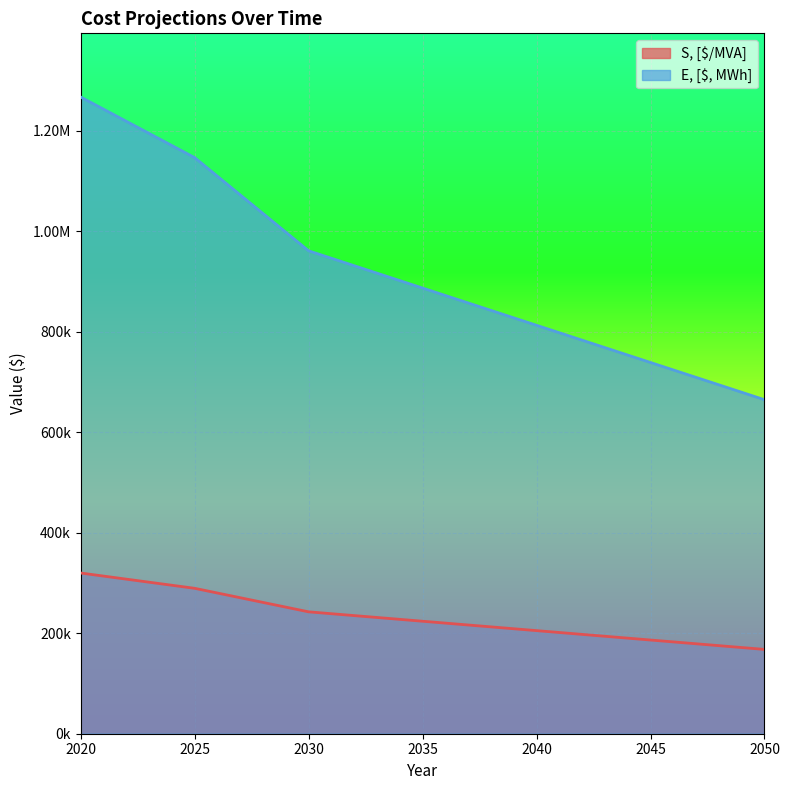

At which category is the sum across all series the highest?

2020